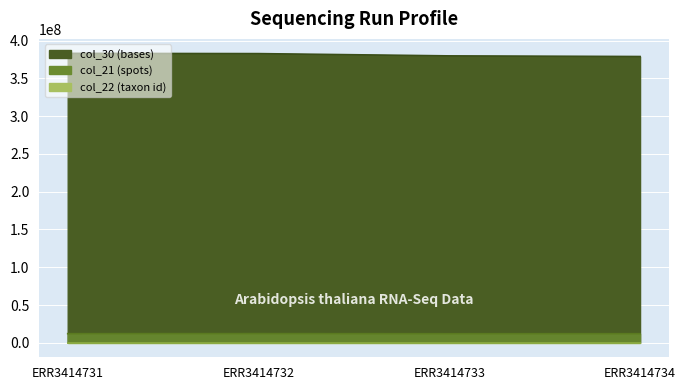

Reading right to left, list all the values displayed in this chart.

col_21: ERR3414734=12059333	ERR3414733=12011497	ERR3414732=12157868	ERR3414731=12091245
col_30: ERR3414734=378923690	ERR3414733=379781955	ERR3414732=382771834	ERR3414731=383103412